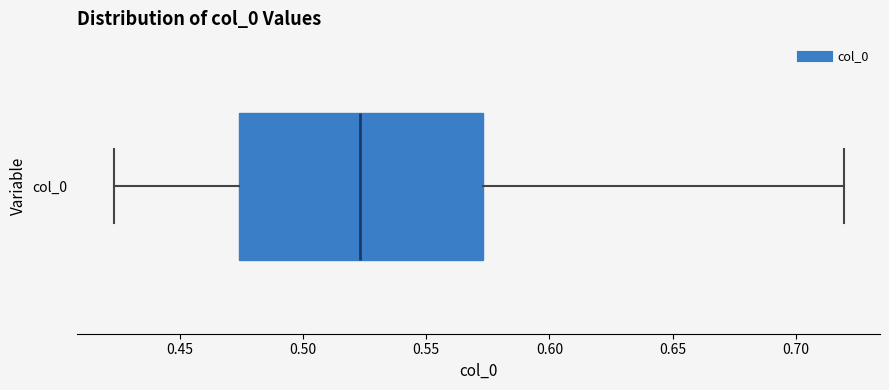

Where does the right whisker of the box for col_0 end on the x-axis? The values are not printed on the chart, so give them approximately, as read against the axis.

0.720